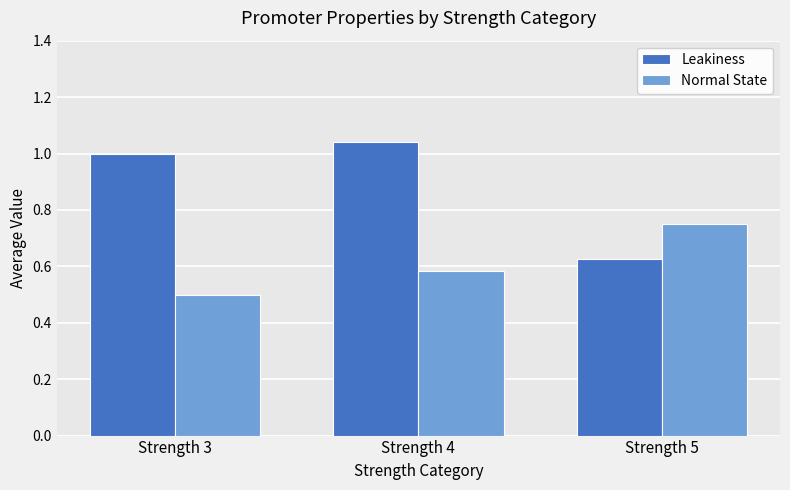

What are all the series names shown in the legend?

Leakiness, Normal State